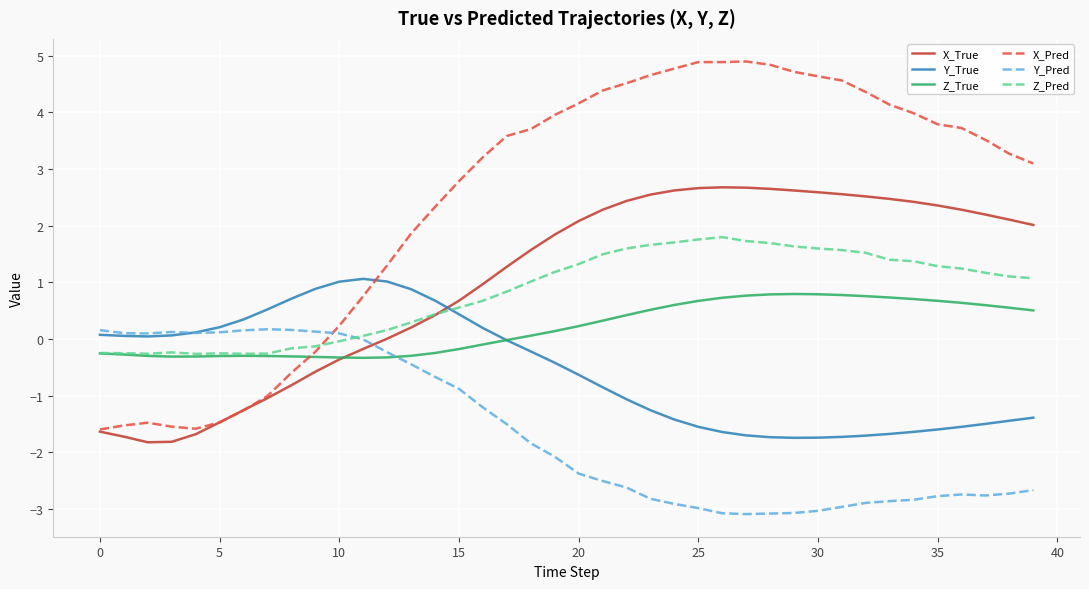

What is the lowest value of the Y_True series?

-1.7